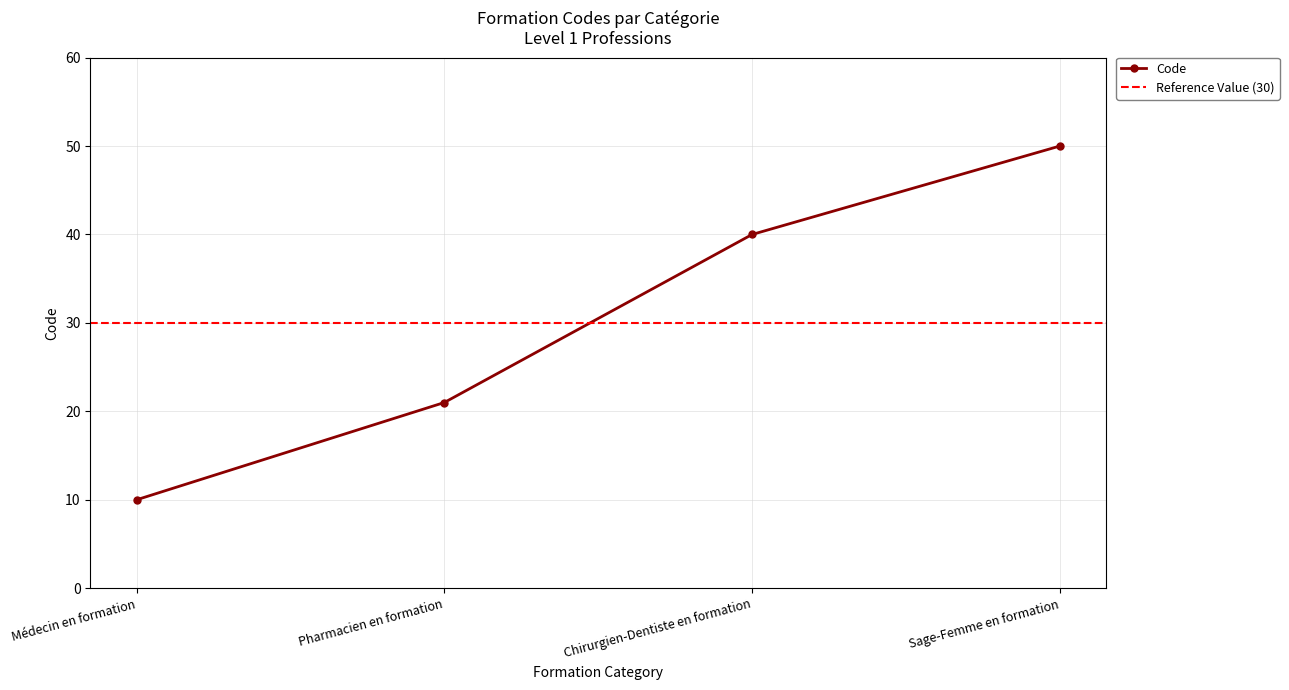

Rank the categories by value from lowest to highest.

Médecin en formation, Pharmacien en formation, Chirurgien-Dentiste en formation, Sage-Femme en formation